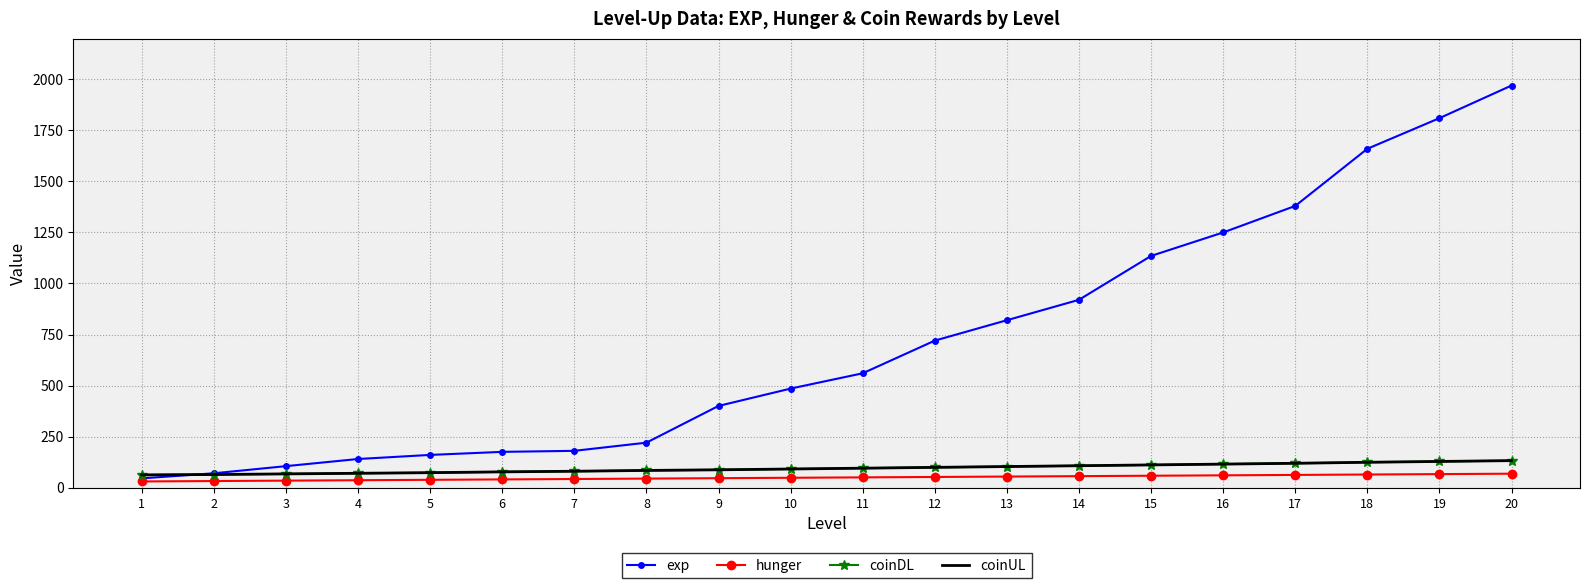

True or false: coinUL and coinDL intersect in this chart.

False